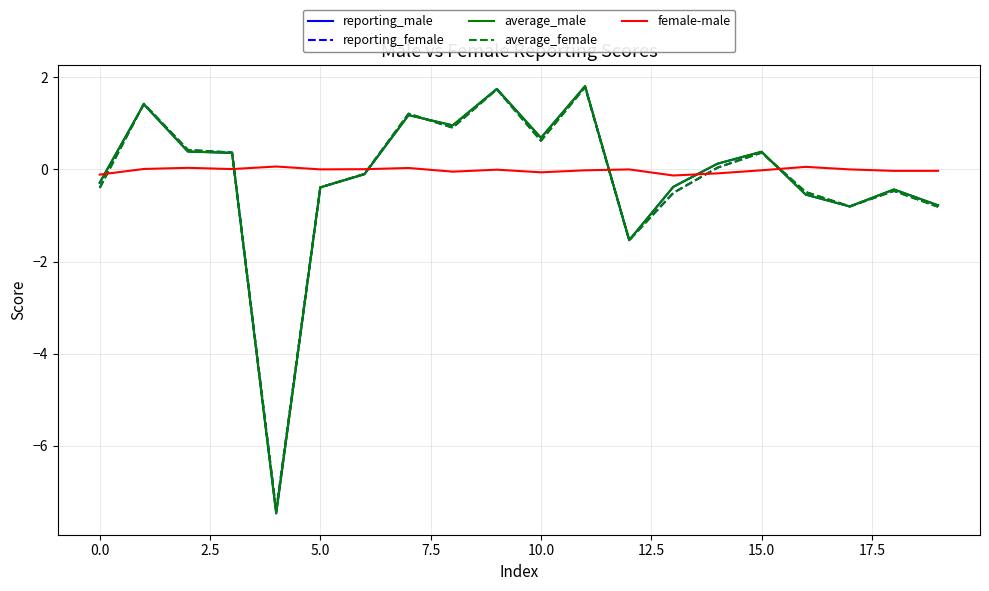

What is the maximum value shown in the chart?

1.8